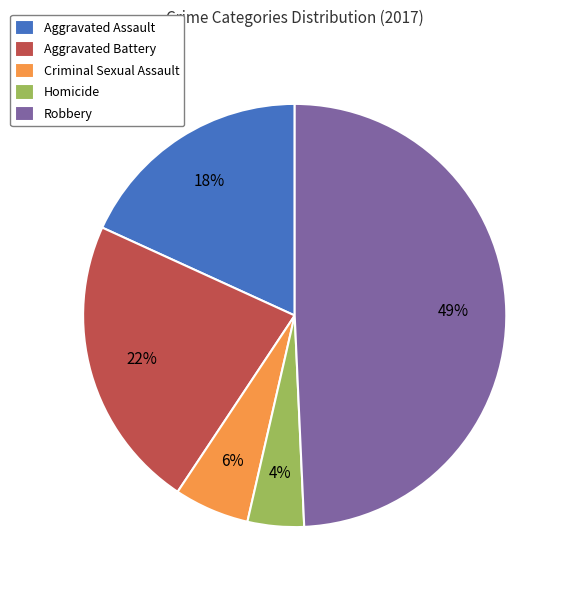

What is the ratio of the value at Aggravated Assault to the value at Aggravated Battery?

0.8